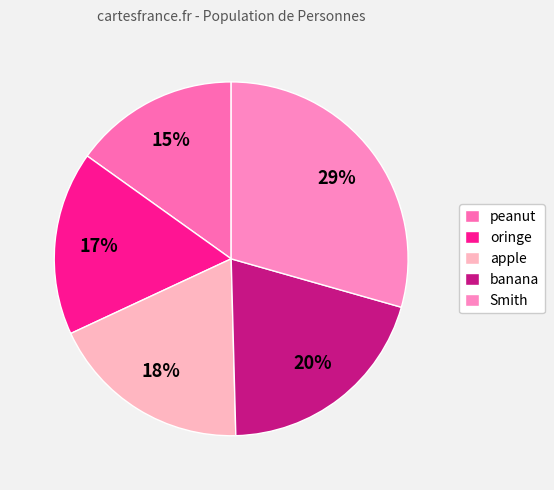

What is the ratio of the value at oringe to the value at banana?

0.8